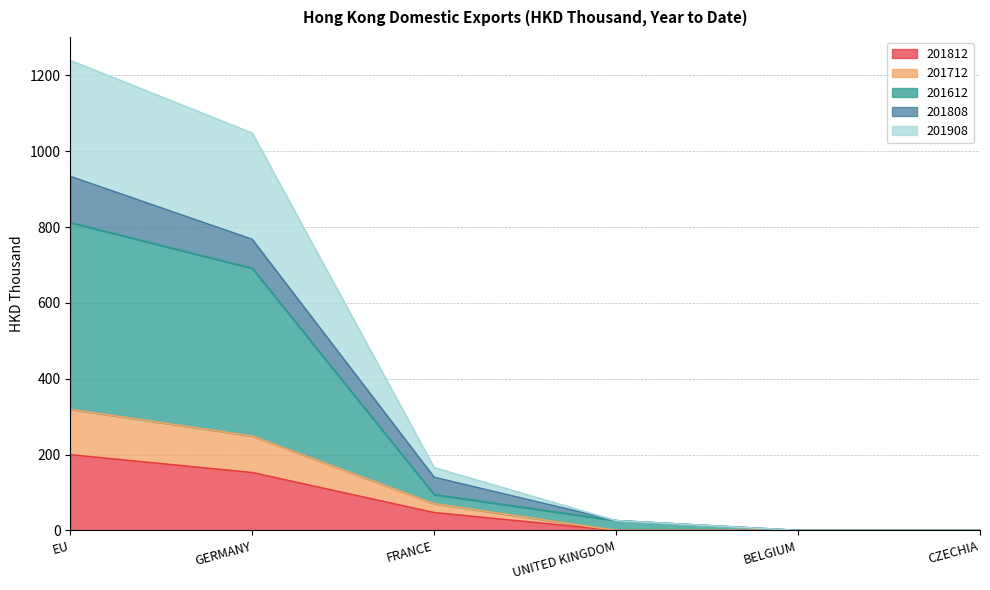

What position from the right is BELGIUM?

2